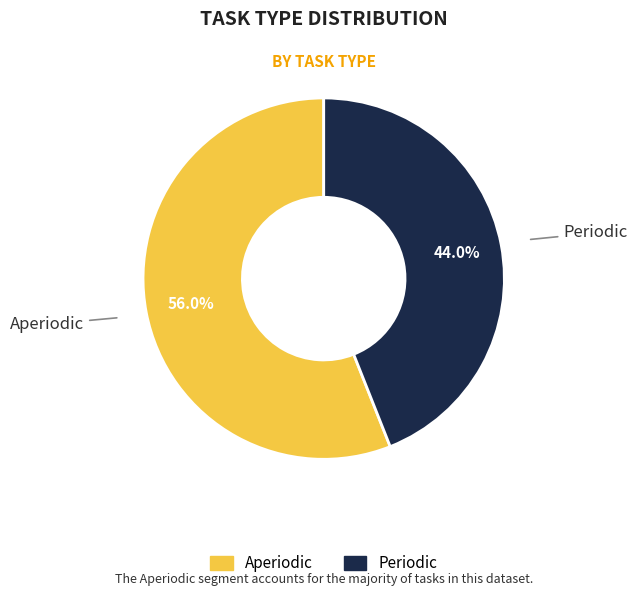

Which slice is the smallest?

Periodic